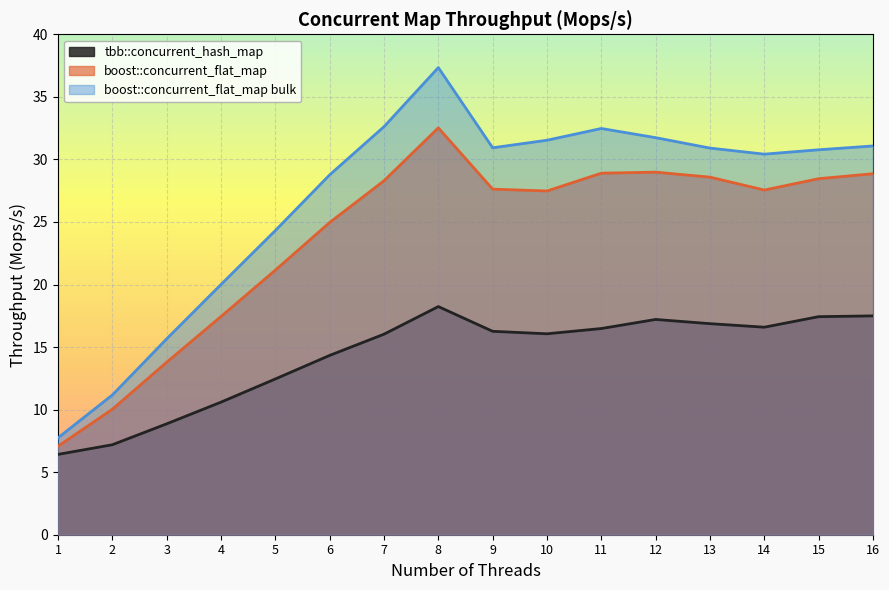

Rank the series at 6 from lowest to highest value.

tbb::concurrent_hash_map, boost::concurrent_flat_map, boost::concurrent_flat_map bulk